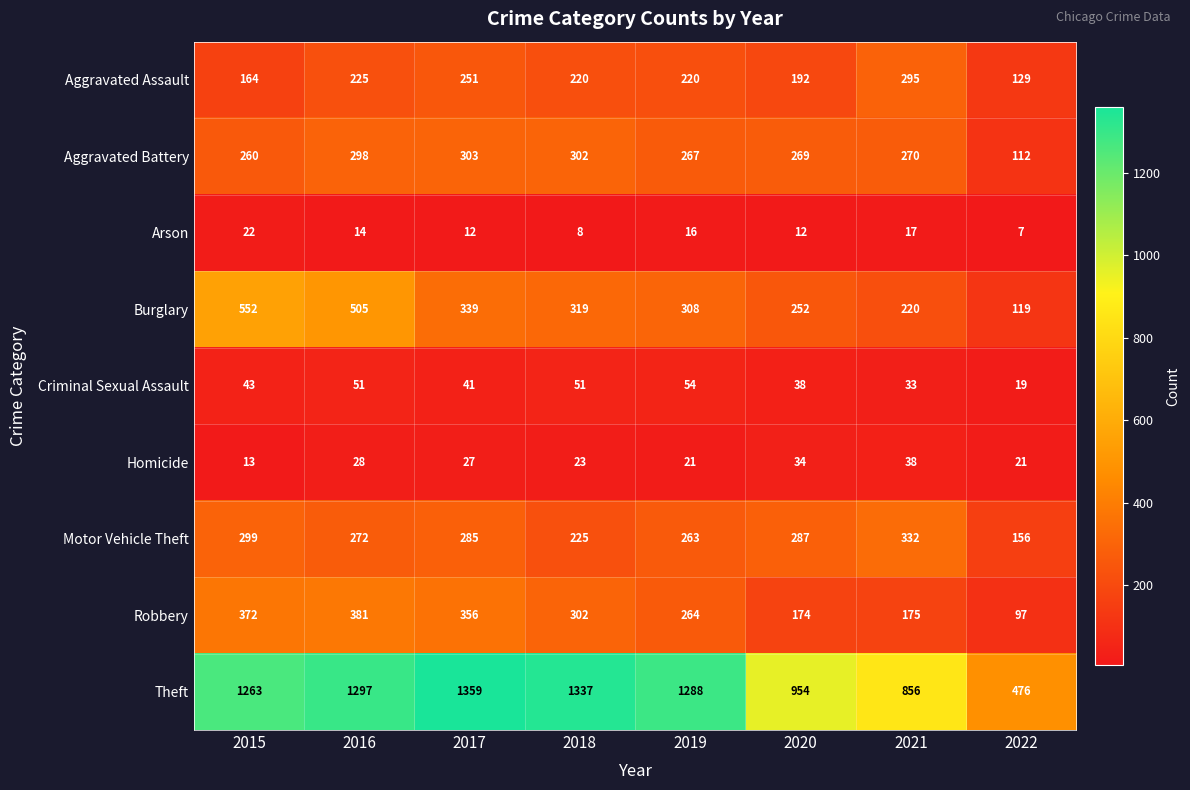

What is the difference between the Motor Vehicle Theft values at 2015 and 2016?

27